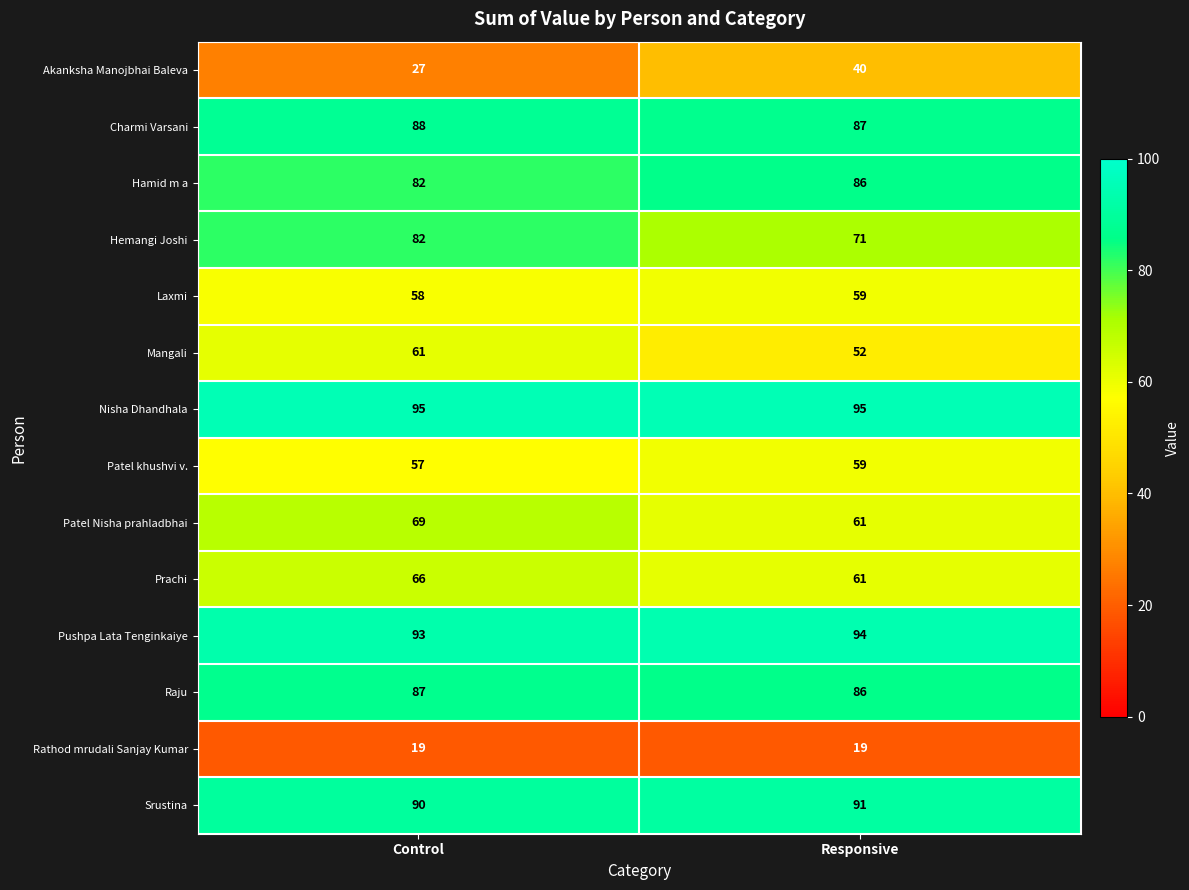

Between Control and Responsive, which series saw the biggest shift?

Akanksha Manojbhai Baleva